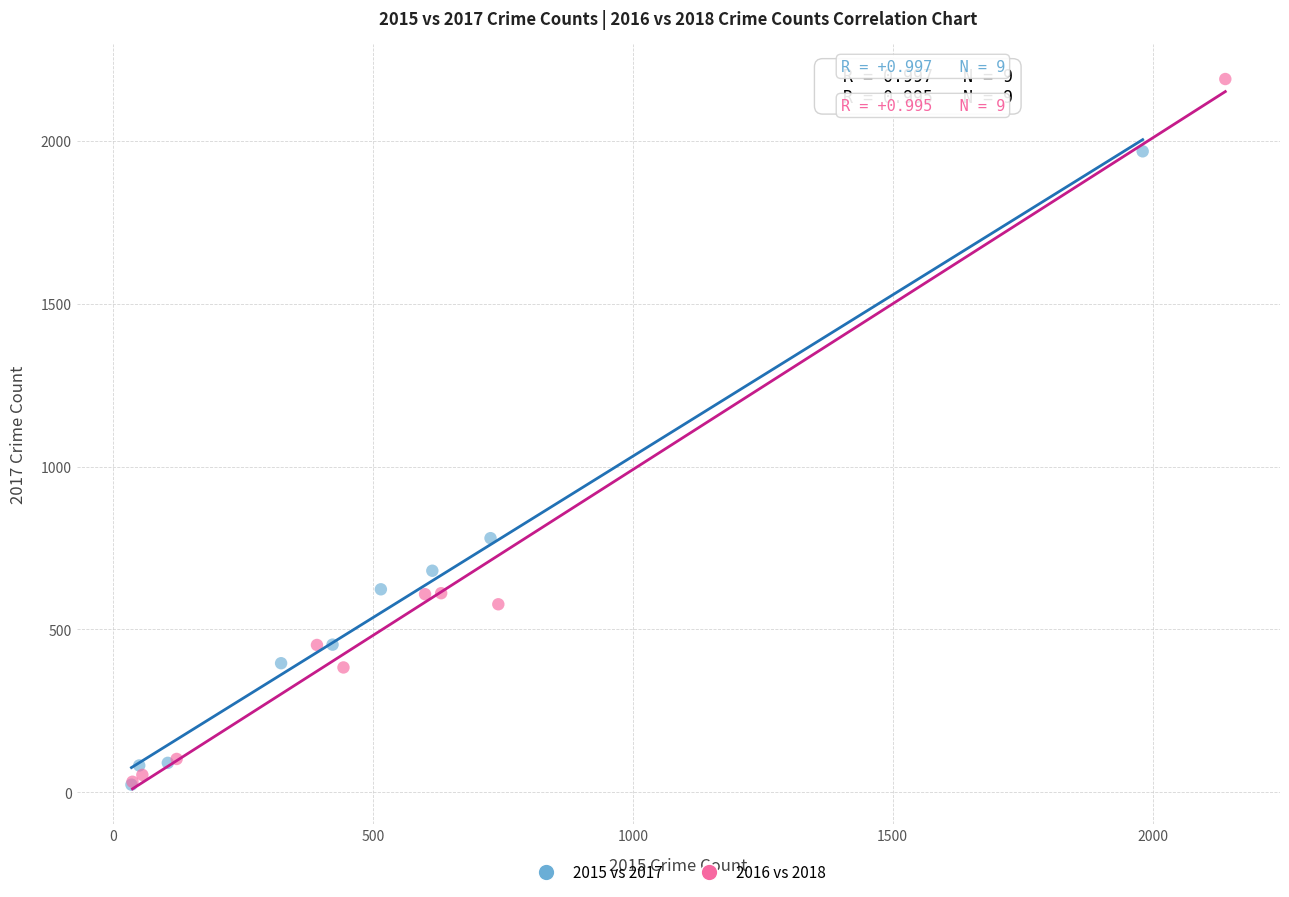

What are all the series names shown in the legend?

2015 vs 2017, 2016 vs 2018